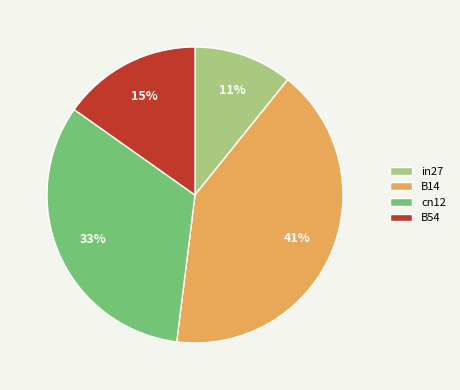

To the nearest percent, what percentage of the pie is in27?

11%